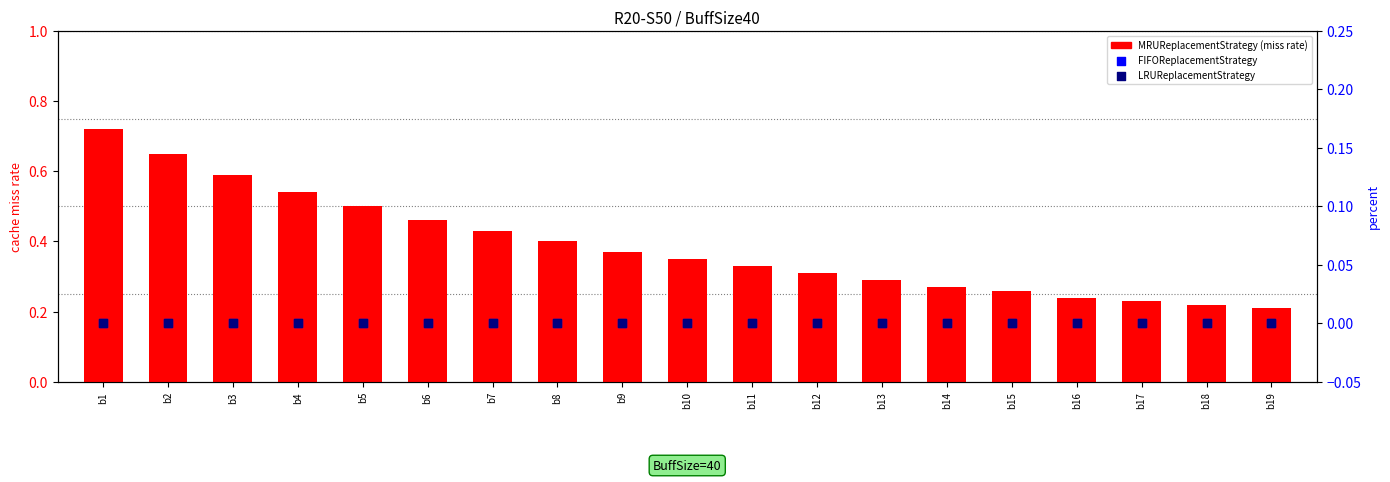

Which series reaches the maximum Y coordinate?

MRUReplacementStrategy